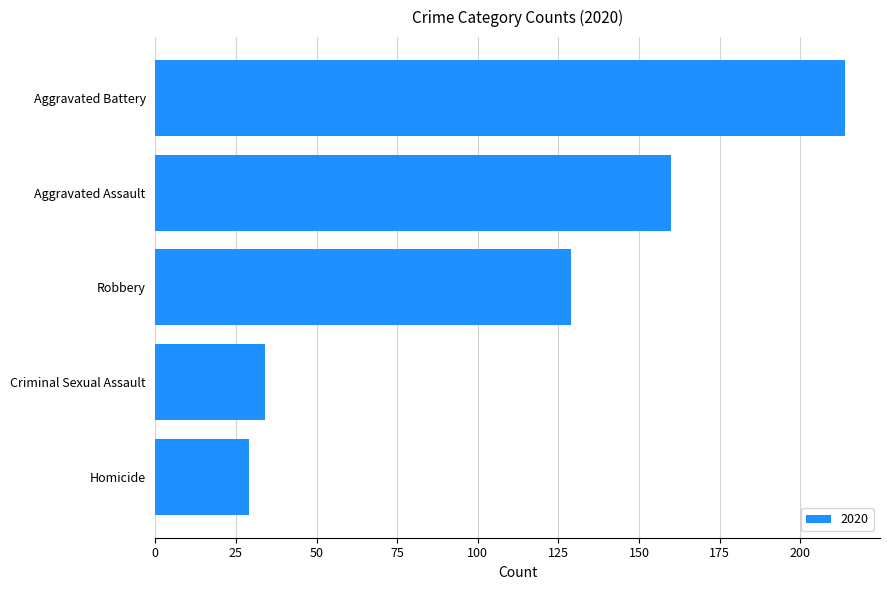

What is the smallest value displayed?

29